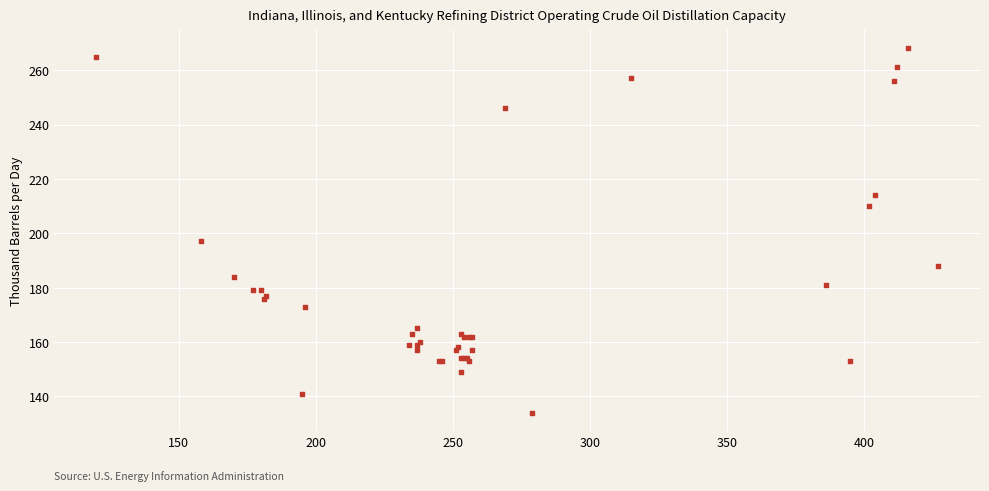

What Y value in the scatter plot is closest to 201?

197